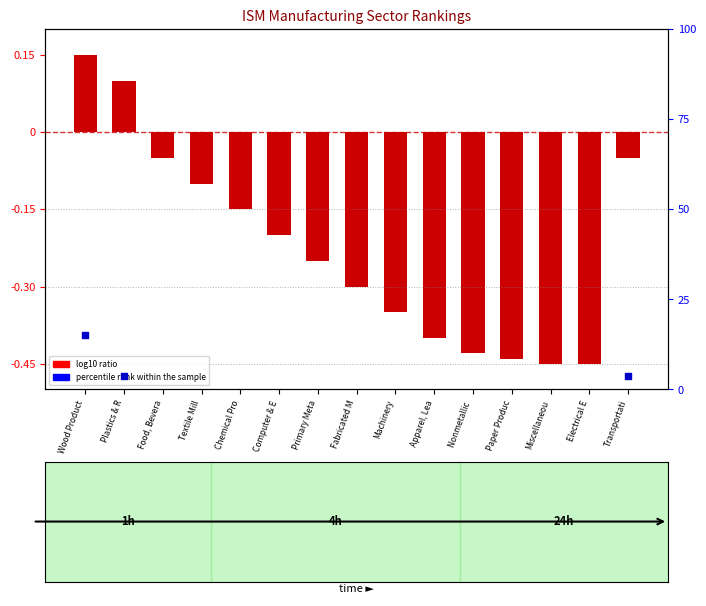

At how many categories does at least one series exceed 0?

3